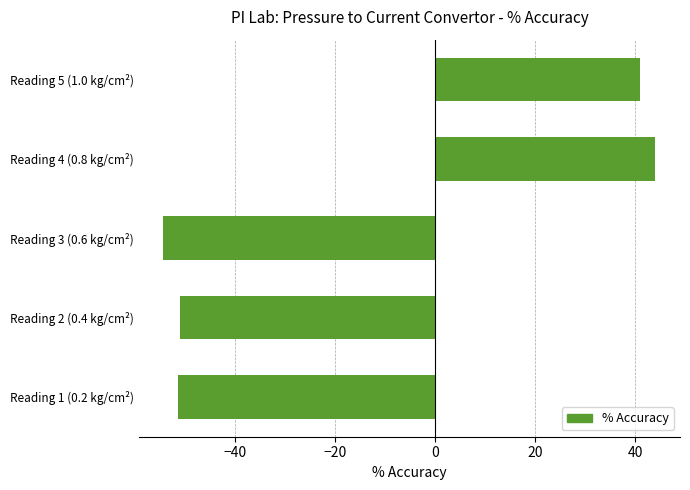

Read the value at Reading 2 (0.4 kg/cm²).

-50.8